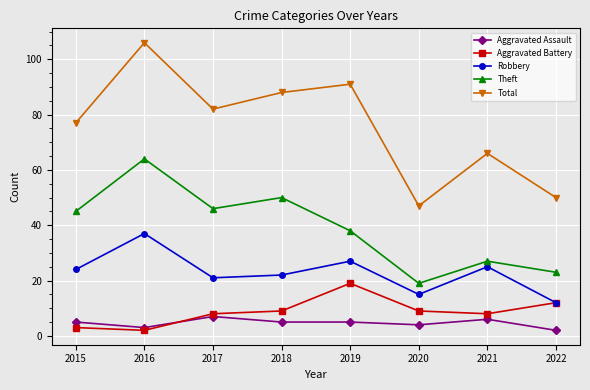

What is the spread (max minus min) of values at 2020?

43